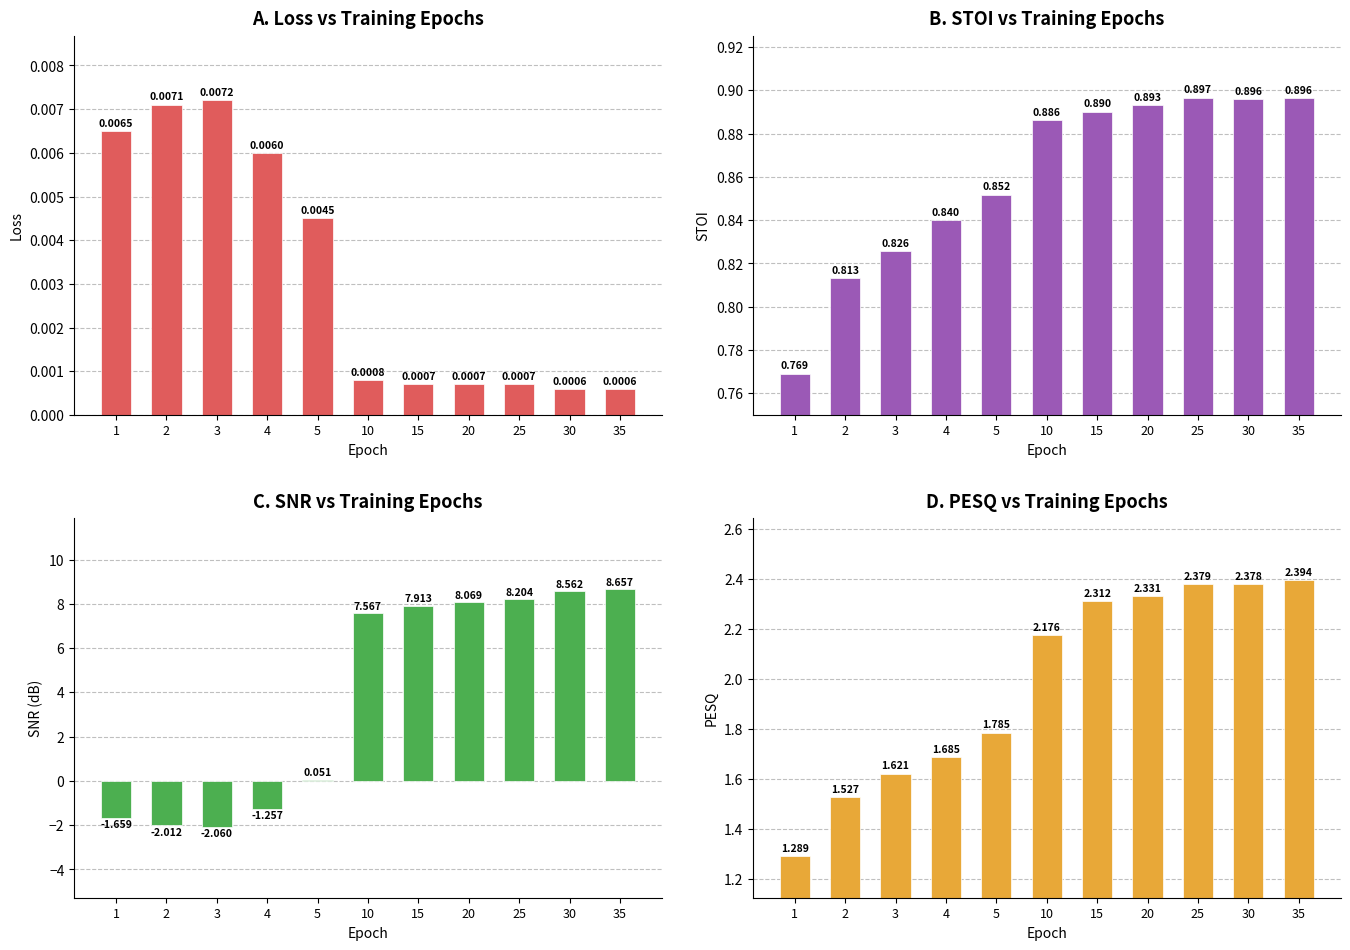

True or false: SNR has a value of -0.5 at 4.

False